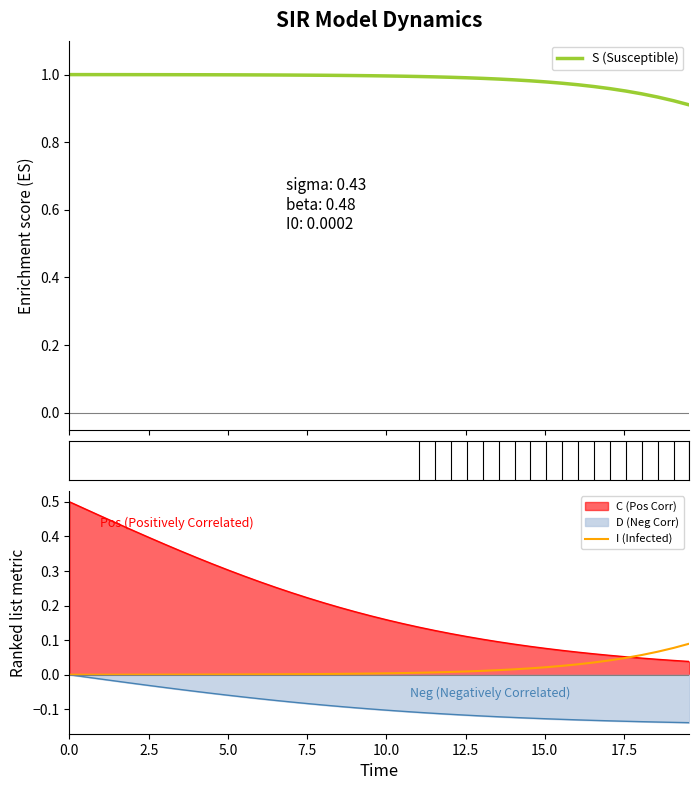

True or false: C (Pos Corr) and D (Neg Corr) cross at least once.

False